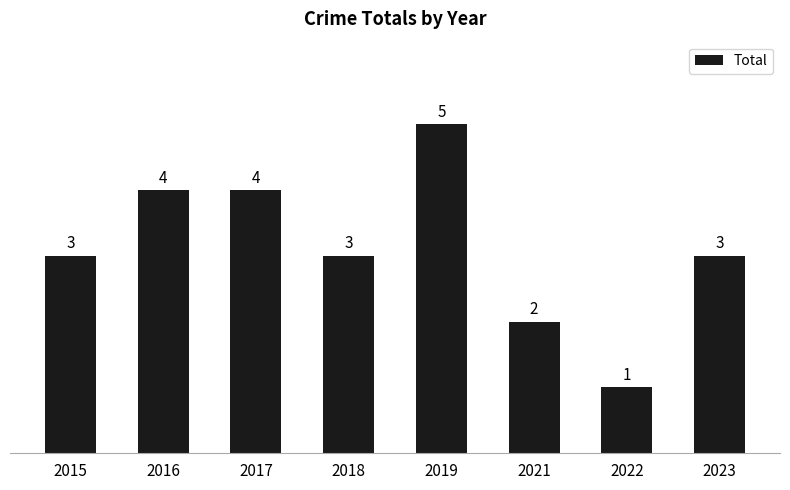

What is the difference between the values at 2021 and 2015?

1